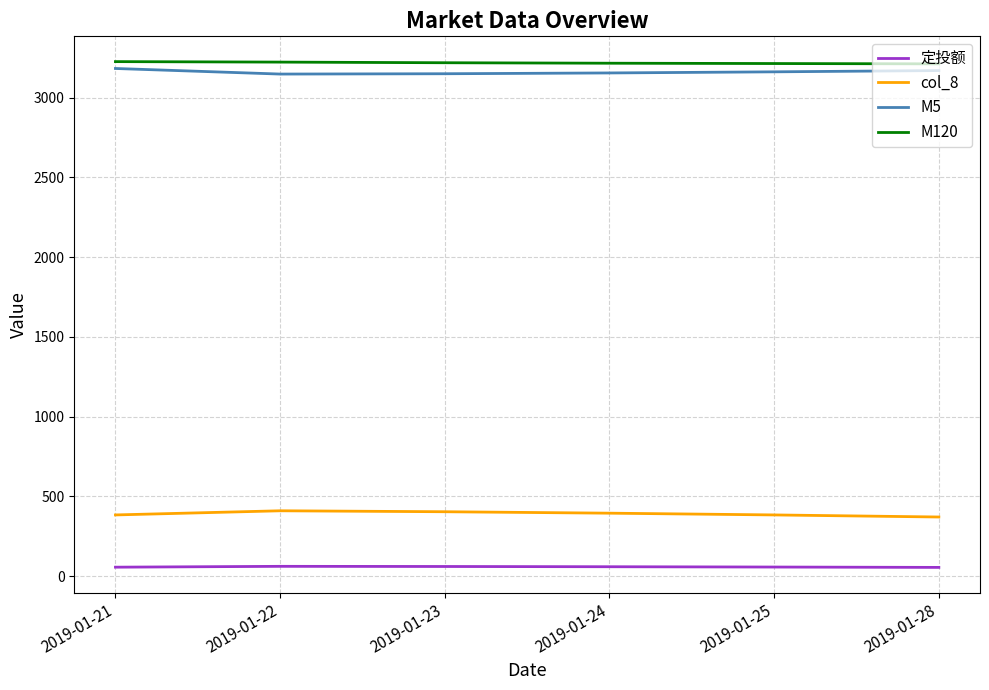

What is the greatest value displayed?

3225.0